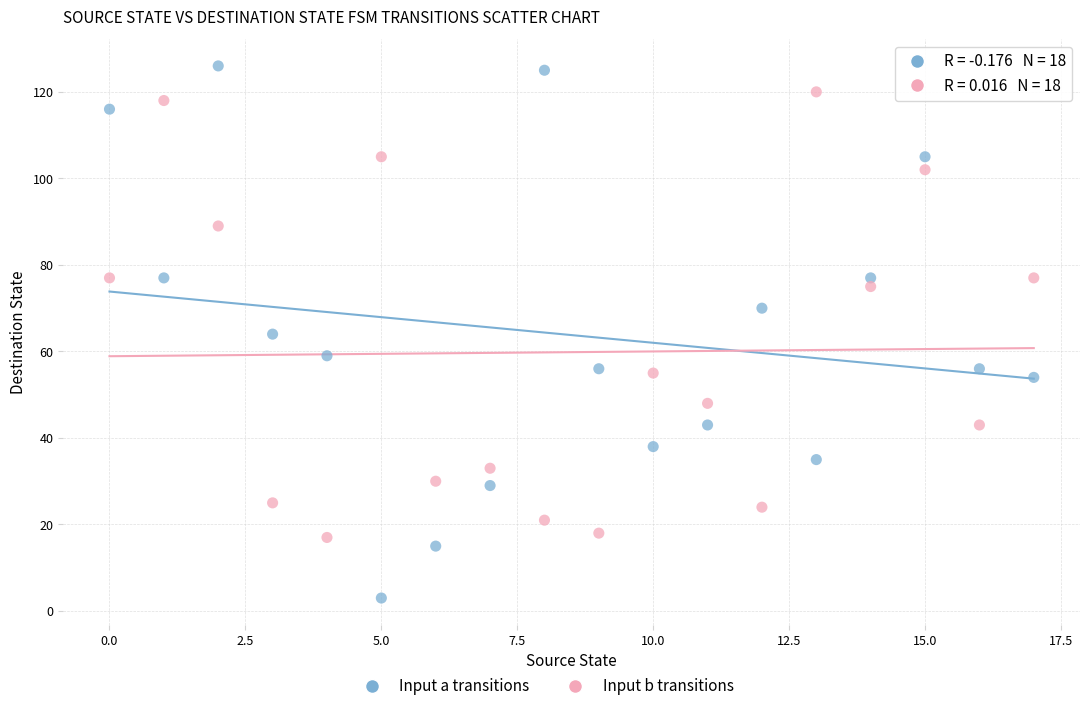

Which series has the largest Y range (max minus min)?

Input a transitions